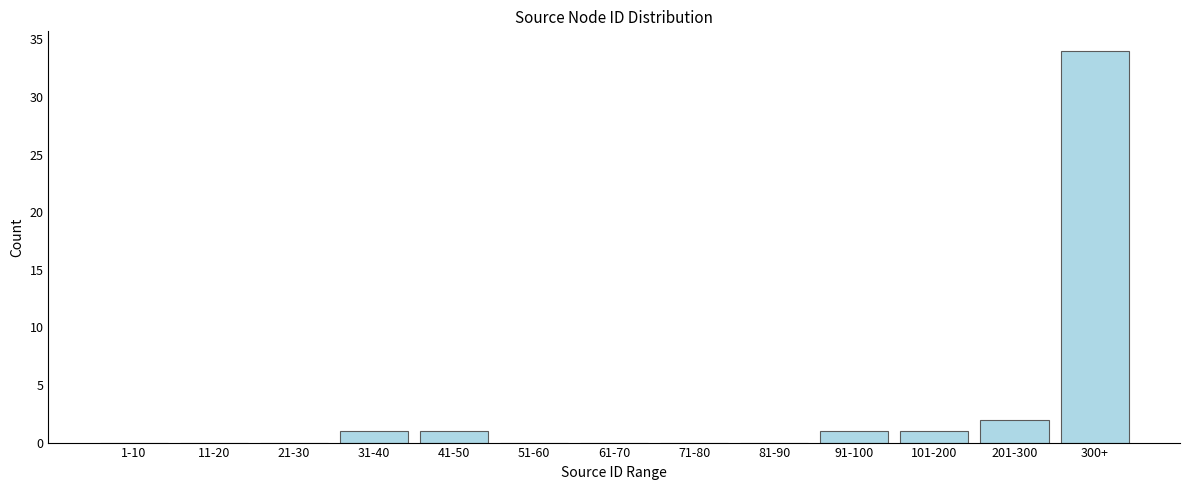

Reading right to left, what are all the values shown in this chart?

300+=34	201-300=2	101-200=1	91-100=1	81-90=0	71-80=0	61-70=0	51-60=0	41-50=1	31-40=1	21-30=0	11-20=0	1-10=0